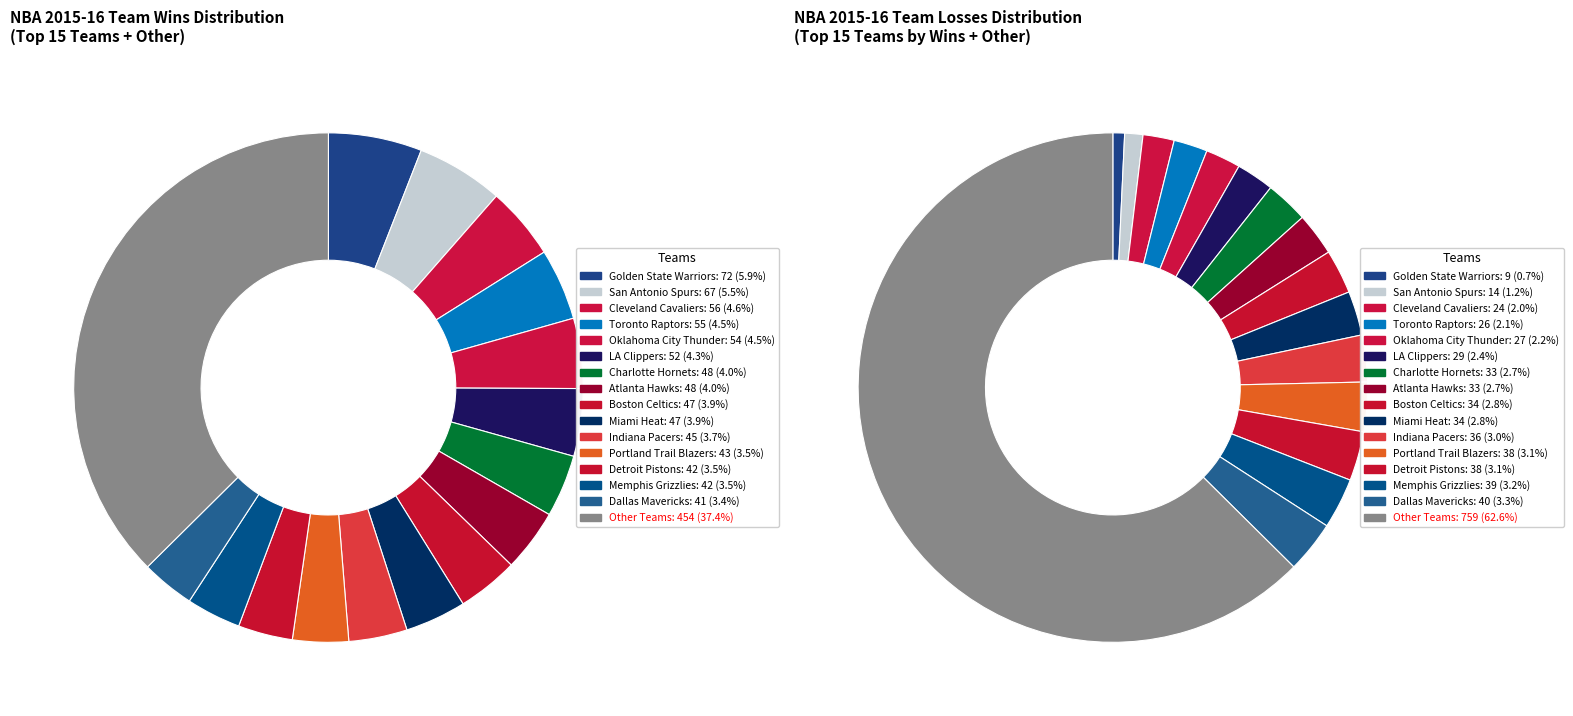

To the nearest percent, what is the difference between the largest and smallest slice percentages?

5%